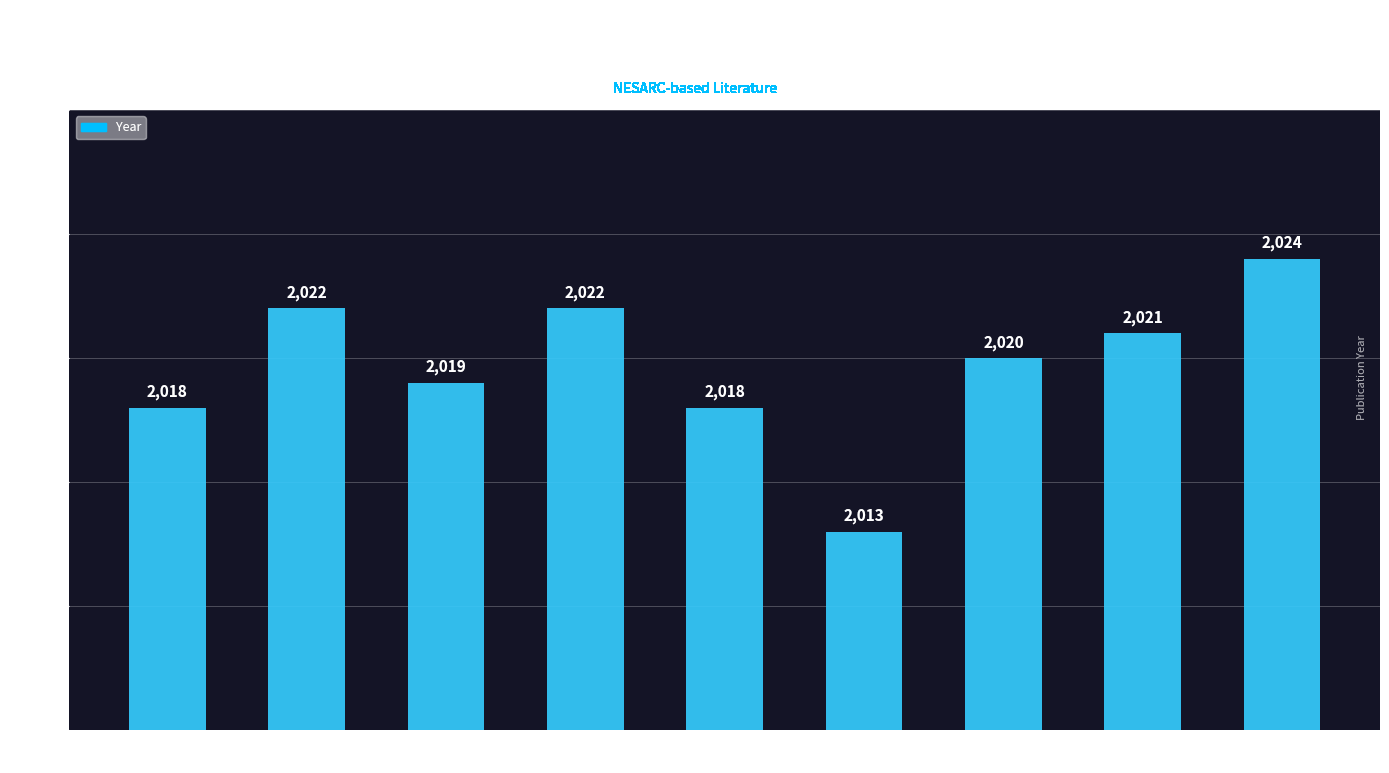

What is the difference between the values at Crum et al
(2022) and Green et al
(2019)?

3